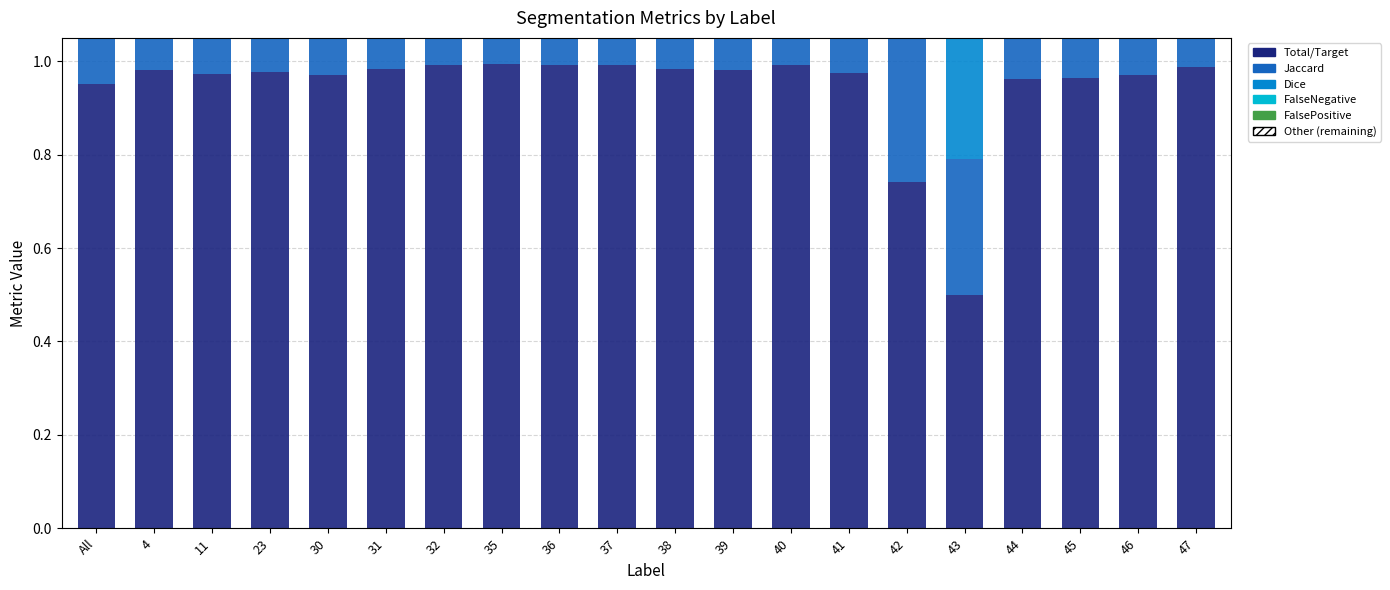

At which label does Total/Target reach its minimum?

43